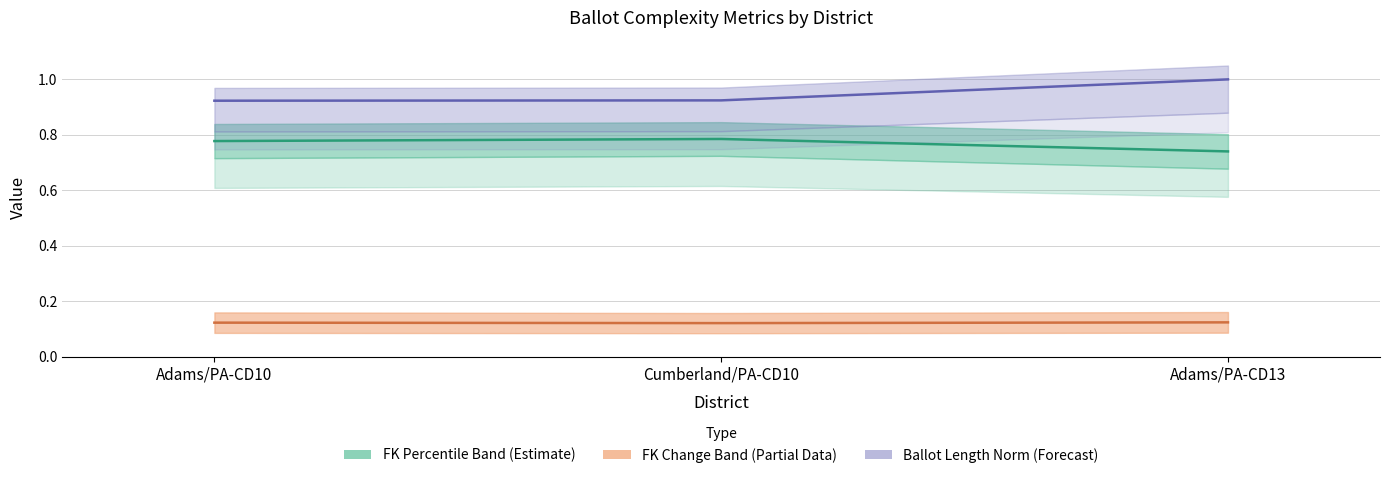

At how many categories does at least one series exceed 0?

3